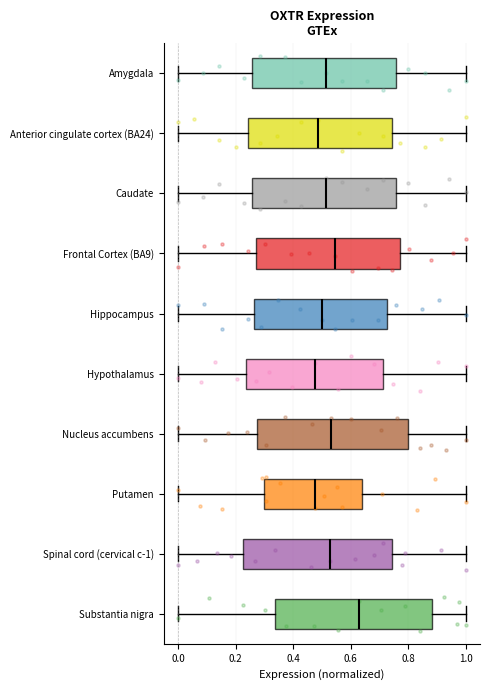

Reading bottom to top, read every box against the x-axis: the position of its median line, the range the box covers, and the ends of its whiskers. The values are not printed on the chart, so give them approximately, as read against the axis.

Substantia nigra: median 0.64, box 0.34 to 0.88, whiskers 0.00 to 1.00
Spinal cord (cervical c-1): median 0.52, box 0.22 to 0.74, whiskers 0.00 to 1.00
Putamen: median 0.48, box 0.30 to 0.64, whiskers 0.00 to 1.00
Nucleus accumbens: median 0.54, box 0.28 to 0.80, whiskers 0.00 to 1.00
Hypothalamus: median 0.48, box 0.24 to 0.72, whiskers 0.00 to 1.00
Hippocampus: median 0.50, box 0.26 to 0.72, whiskers 0.00 to 1.00
Frontal Cortex (BA9): median 0.54, box 0.28 to 0.78, whiskers 0.00 to 1.00
Caudate: median 0.52, box 0.26 to 0.76, whiskers 0.00 to 1.00
Anterior cingulate cortex (BA24): median 0.48, box 0.24 to 0.74, whiskers 0.00 to 1.00
Amygdala: median 0.52, box 0.26 to 0.76, whiskers 0.00 to 1.00